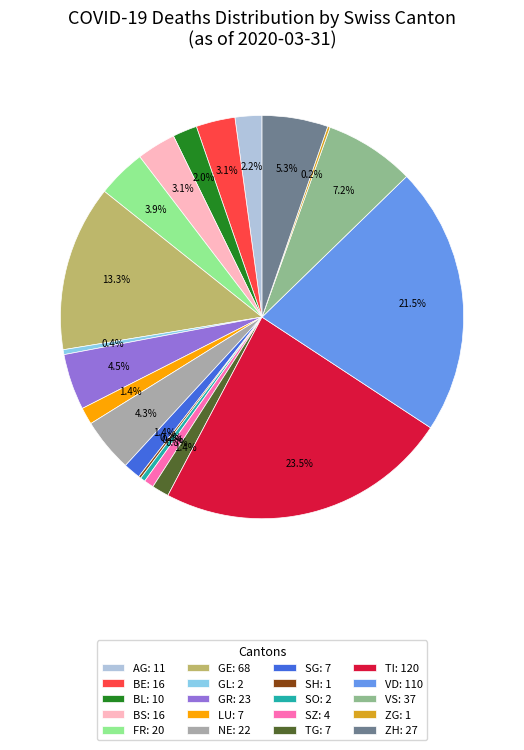

Is the sum of BS: 16 and TI: 120 greater than half?

No